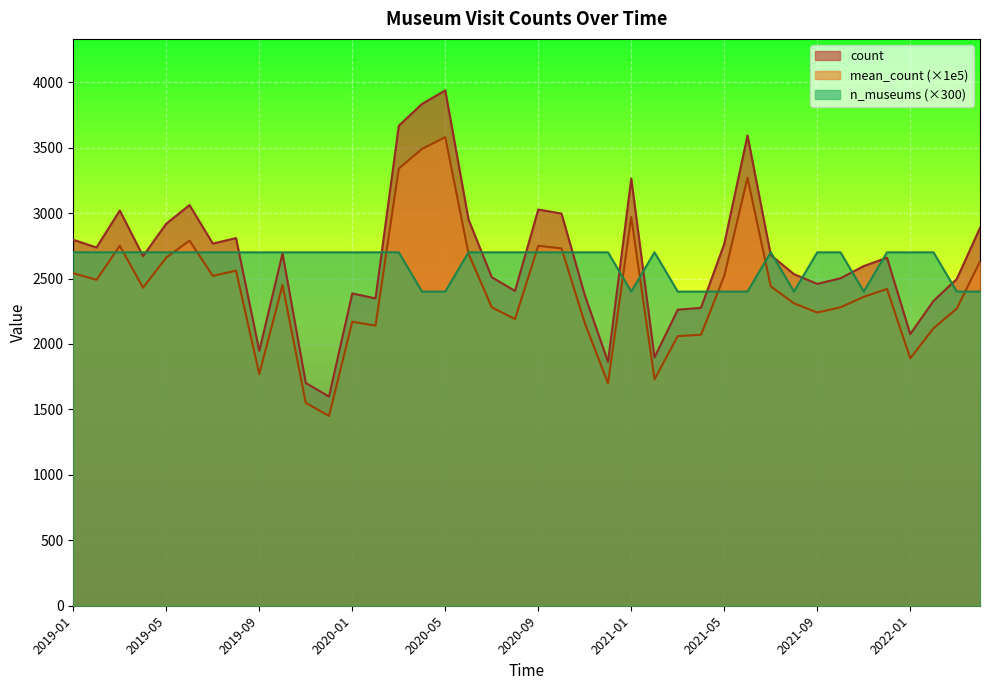

Does the chart display data point markers on the line(s)?

No